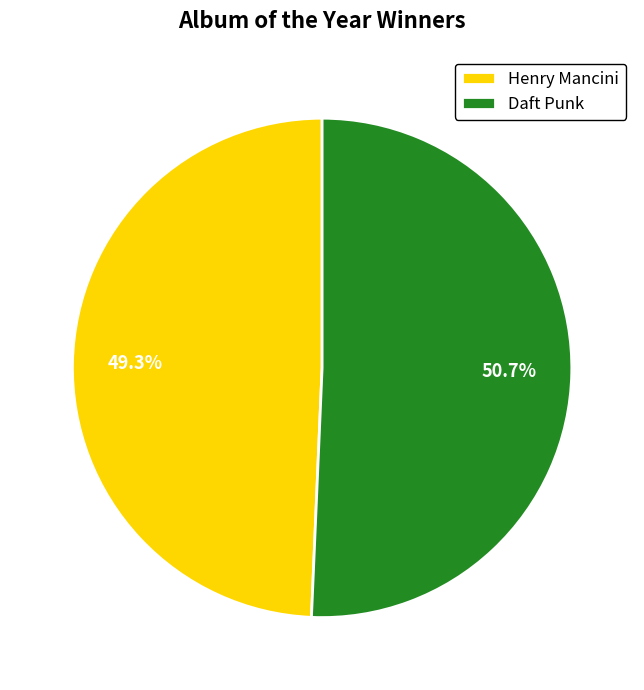

To the nearest percent, what portion does Daft Punk represent?

51%